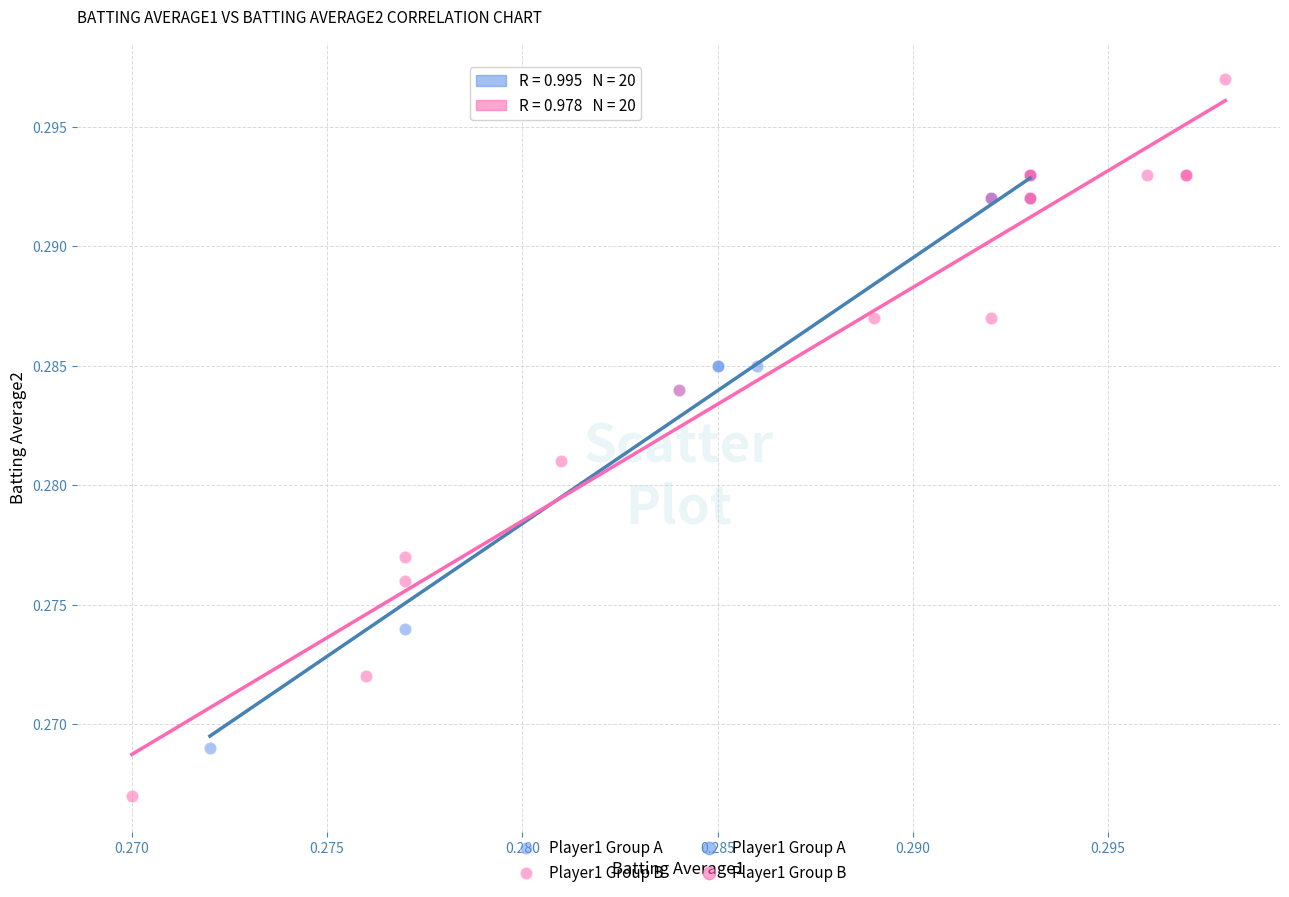

Which series has the widest spread of Y values?

Player1 Group B